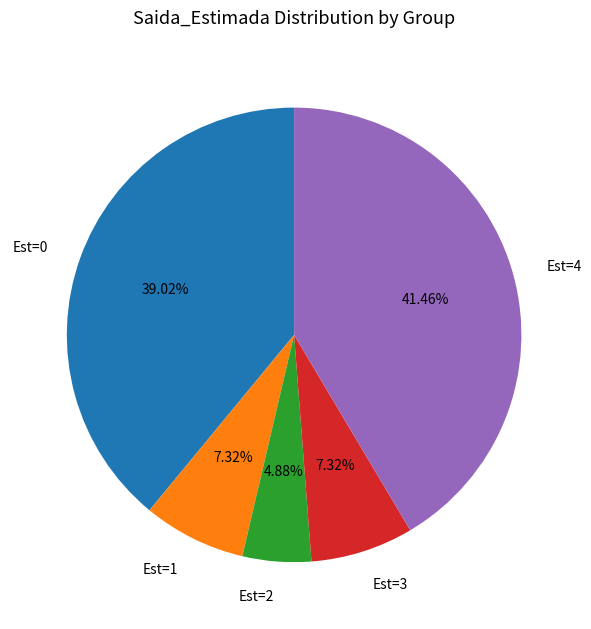

Combined, do Est=0 and Est=4 account for over 50%?

Yes